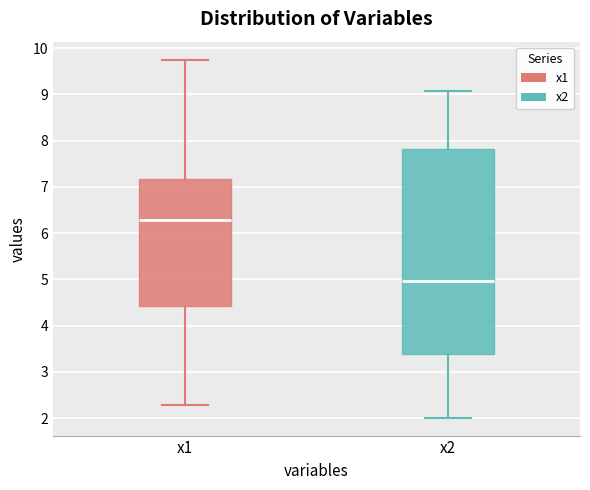

Reading left to right, read every box against the y-axis: the position of its median line, the range the box covers, and the ends of its whiskers. The values are not printed on the chart, so give them approximately, as read against the axis.

x1: median 6.3, box 4.4 to 7.2, whiskers 2.3 to 9.8
x2: median 5.0, box 3.4 to 7.8, whiskers 2.0 to 9.1